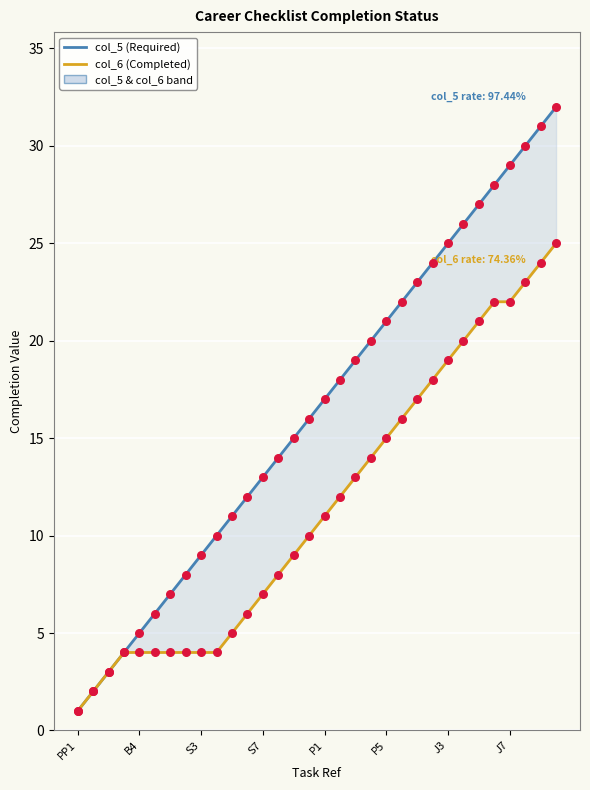

At which category is the sum across all series the highest?

31